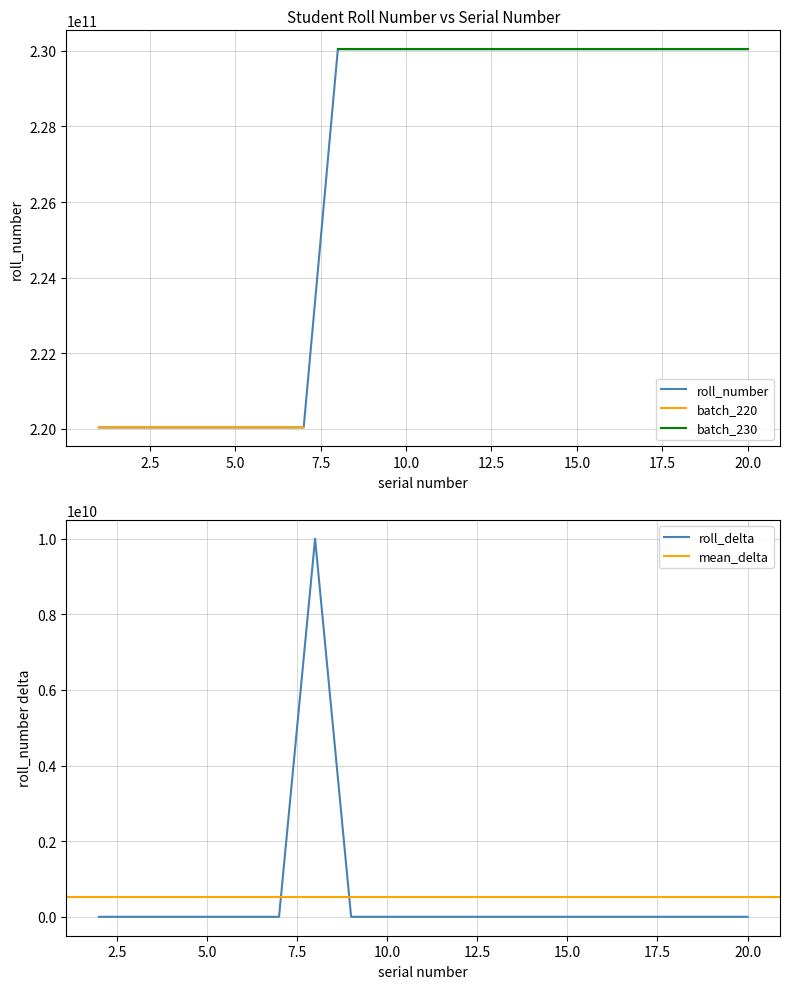

What is the maximum value for roll_number?

230041700024